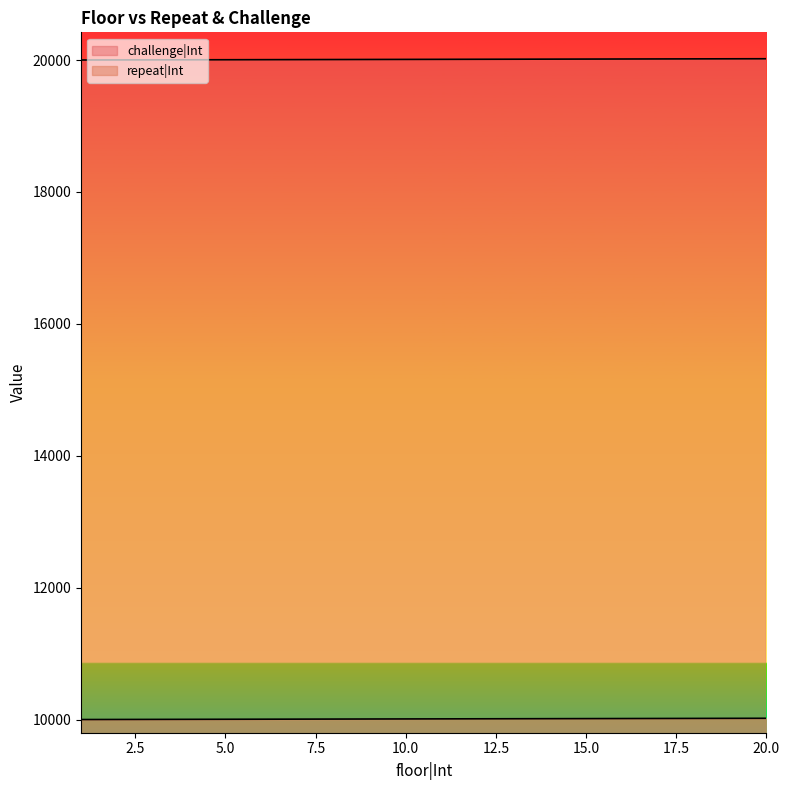

How many series are shown in this chart?

2